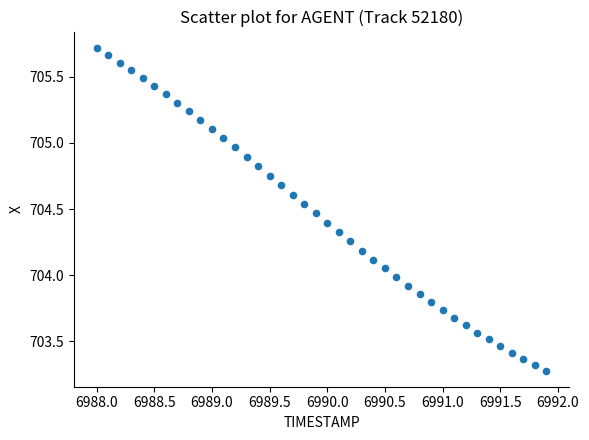

What is the range of X values (max minus min)?

3.9